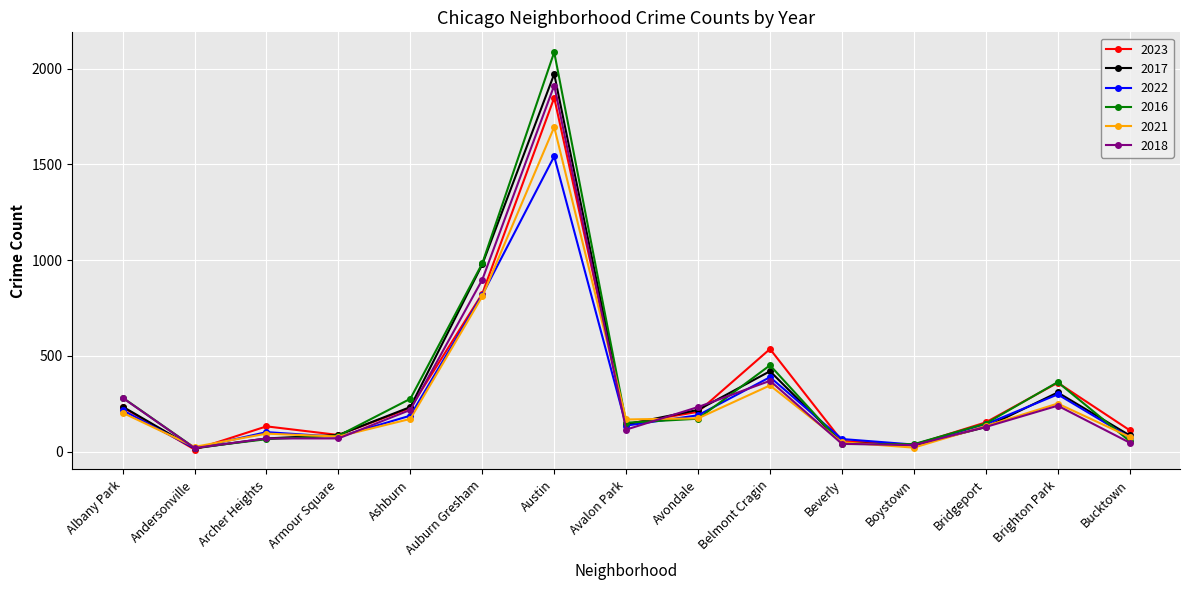

What are all the series names shown in the legend?

2023, 2017, 2022, 2016, 2021, 2018